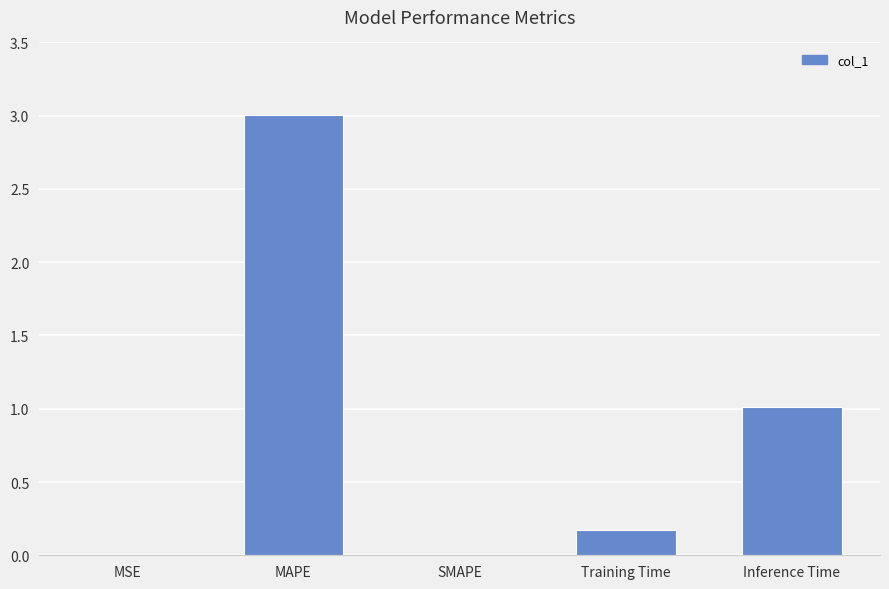

What is the sum of all values?

4.2